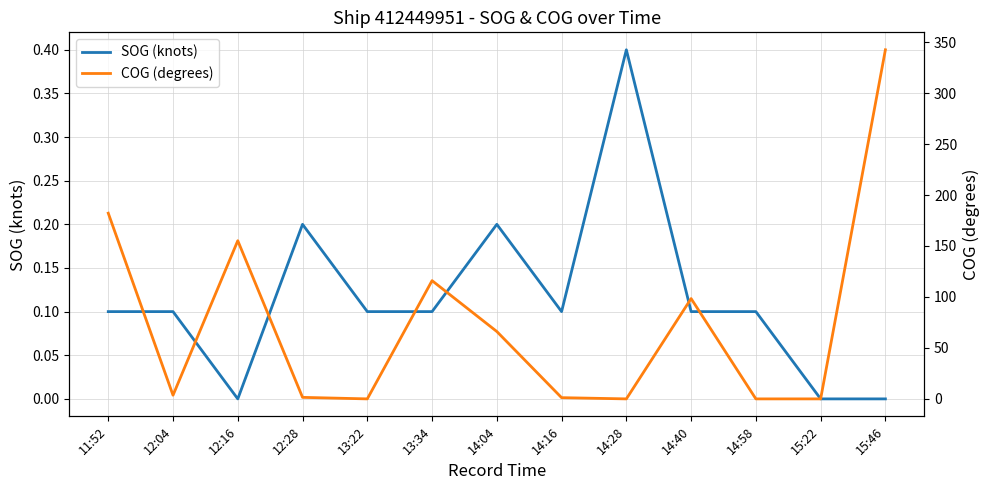

Reading left to right, transcribe all the data shown in this chart.

SOG (knots): 11:52=0.1	12:04=0.1	12:16=0.0	12:28=0.2	13:22=0.1	13:34=0.1	14:04=0.2	14:16=0.1	14:28=0.4	14:40=0.1	14:58=0.1	15:22=0.0	15:46=0.0
COG (degrees): 11:52=182.2	12:04=3.6	12:16=155.2	12:28=1.5	13:22=0.0	13:34=116.0	14:04=66.1	14:16=1.2	14:28=0.0	14:40=98.4	14:58=0.0	15:22=0.0	15:46=342.5